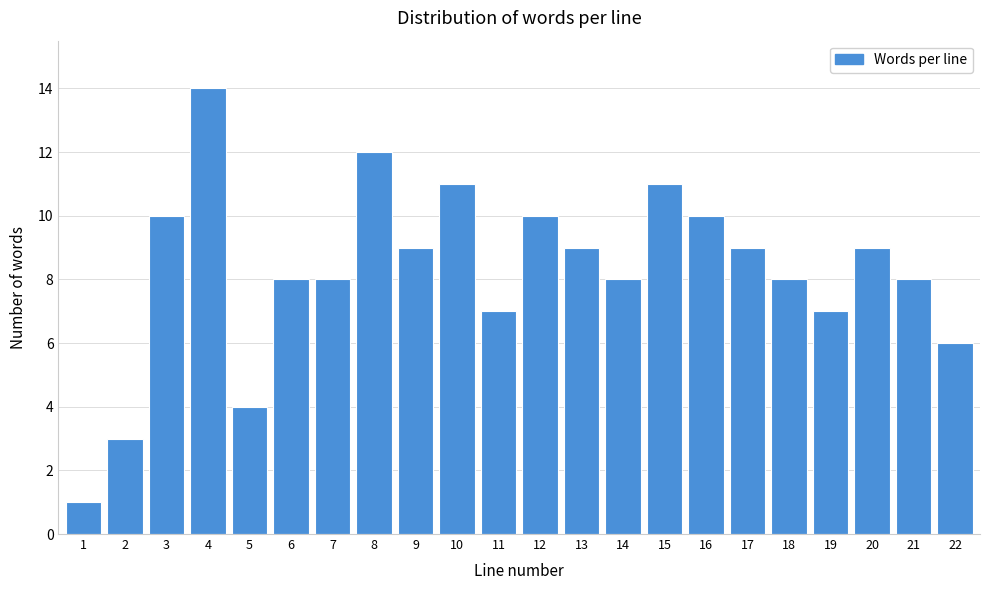

Reading left to right, transcribe all the data shown in this chart.

1=1	2=3	3=10	4=14	5=4	6=8	7=8	8=12	9=9	10=11	11=7	12=10	13=9	14=8	15=11	16=10	17=9	18=8	19=7	20=9	21=8	22=6